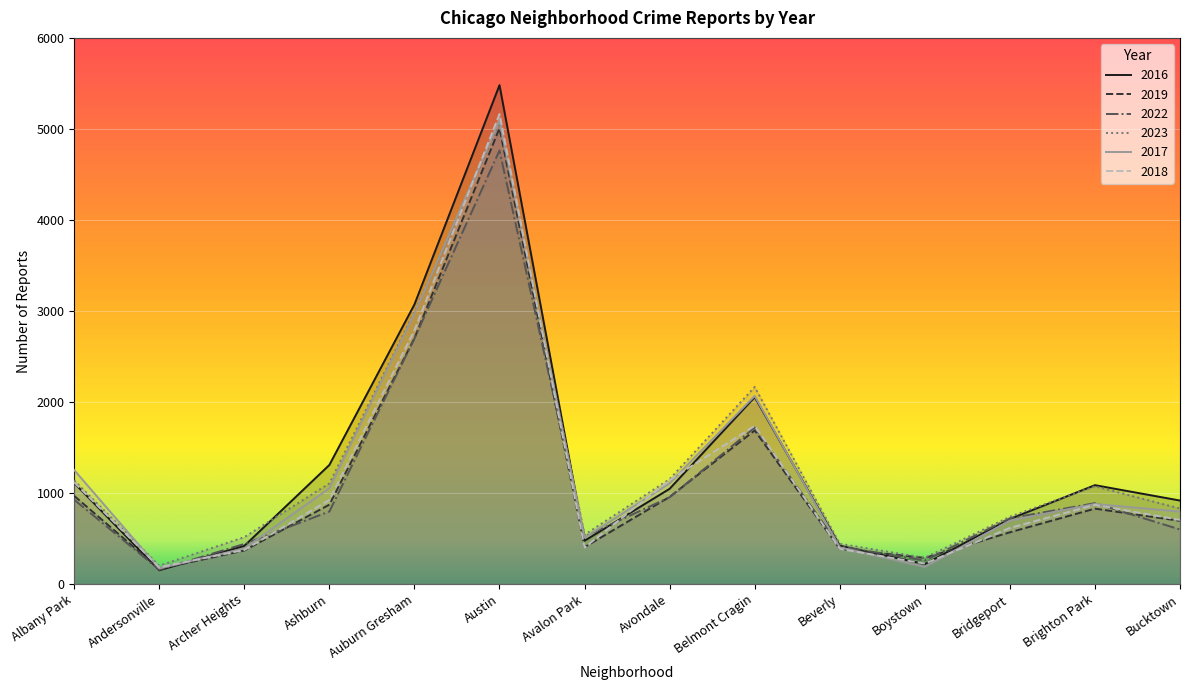

What is the label of the 12th point from the right?

Archer Heights